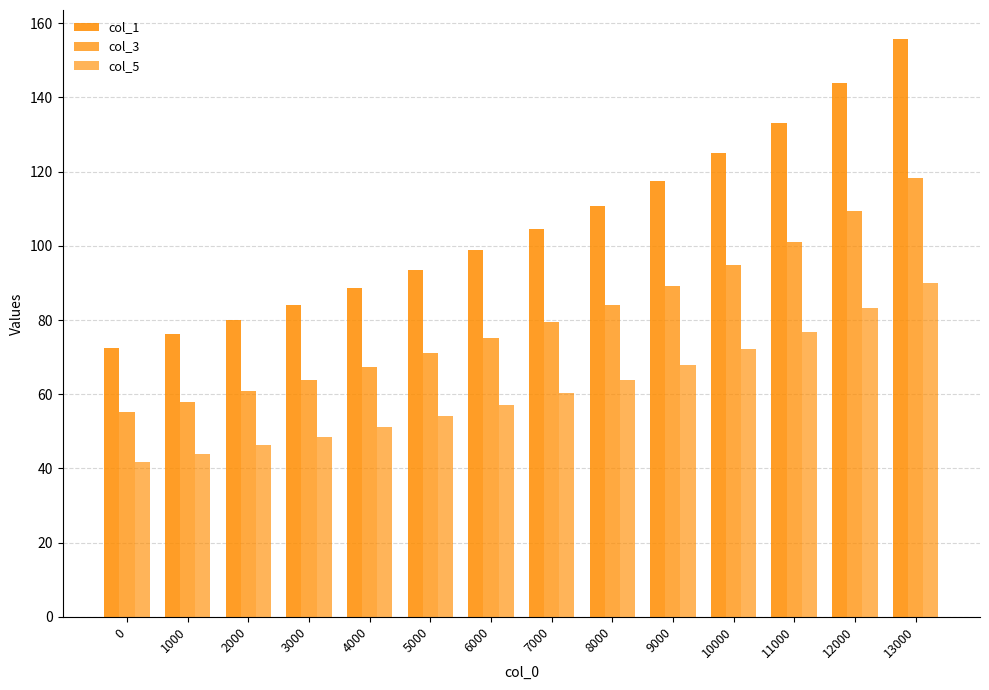

Reading left to right, list all the values displayed in this chart.

col_1: 0=72.5	1000=76.1	2000=80.0	3000=84.2	4000=88.7	5000=93.5	6000=98.8	7000=104.5	8000=110.8	9000=117.5	10000=124.9	11000=133.1	12000=144.0	13000=155.8
col_3: 0=55.1	1000=57.8	2000=60.8	3000=64.0	4000=67.4	5000=71.1	6000=75.1	7000=79.4	8000=84.2	9000=89.3	10000=94.9	11000=101.1	12000=109.4	13000=118.4
col_5: 0=41.9	1000=43.9	2000=46.2	3000=48.6	4000=51.2	5000=54.0	6000=57.1	7000=60.4	8000=63.9	9000=67.9	10000=72.1	11000=76.8	12000=83.1	13000=89.9